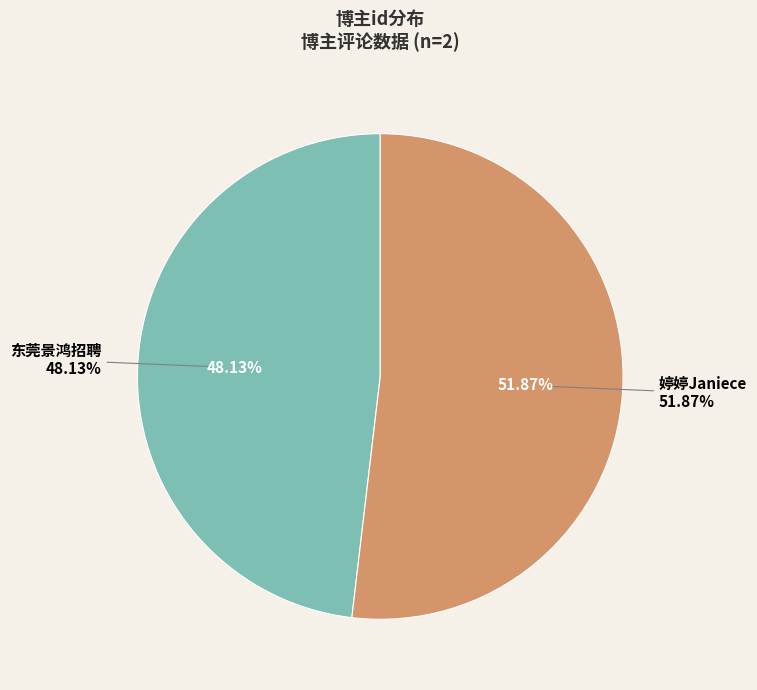

To the nearest percent, what portion does 婷婷Janiece represent?

52%